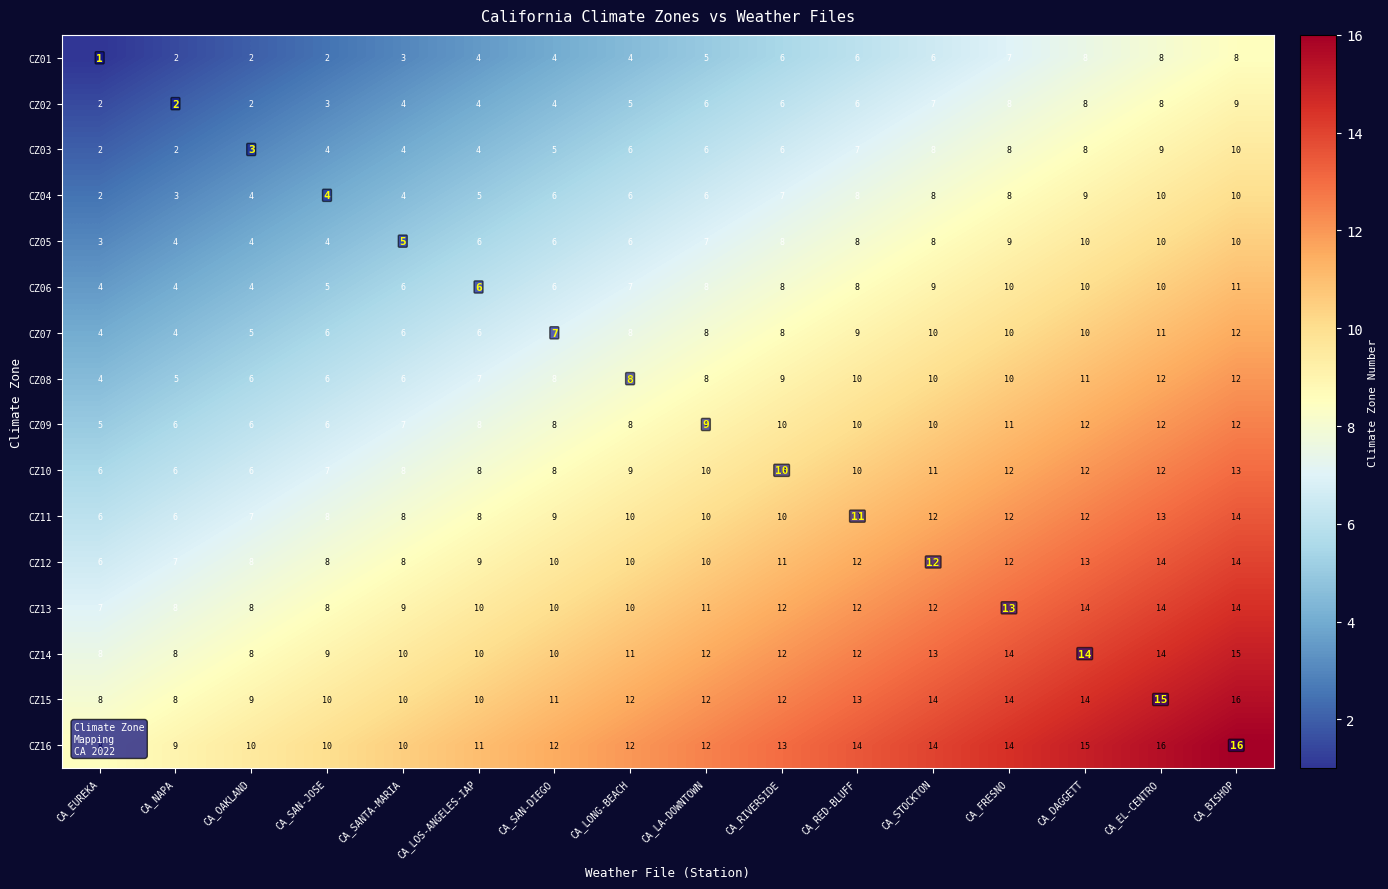

Count the CZ09 values in the range 7 to 11.

9